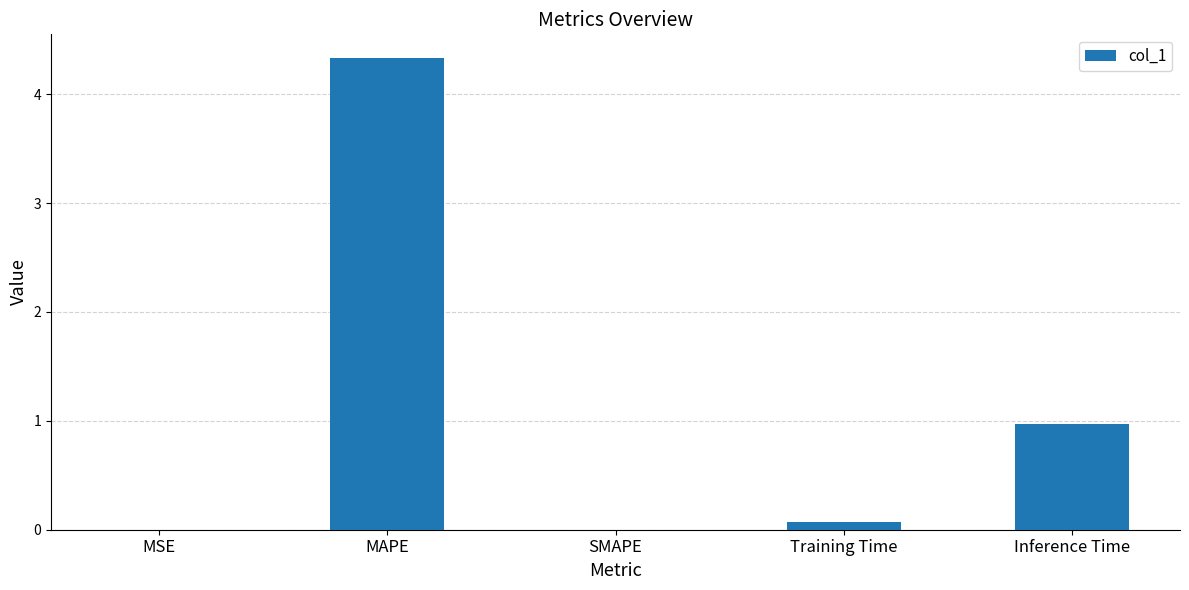

Is it true that the value at Training Time is 0.1?

True